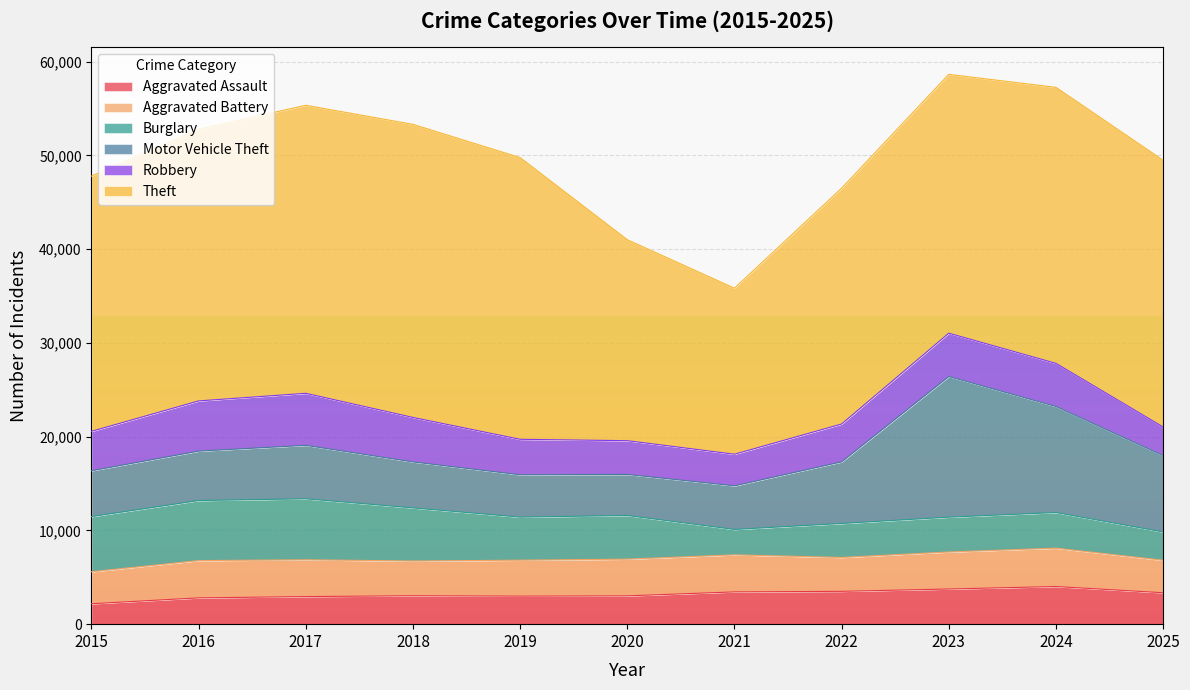

Reading right to left, extract all data points from this chart.

Aggravated Assault: 3352	4017	3749	3502	3443	3018	2991	3031	2943	2805	2180
Aggravated Battery: 3466	4091	3950	3616	3953	3919	3835	3706	3925	3976	3412
Burglary: 3016	3800	3715	3623	2708	4657	4591	5666	6505	6405	5882
Motor Vehicle Theft: 8147	11309	15002	6571	4653	4378	4519	4903	5702	5273	4890
Robbery: 3053	4602	4620	4038	3370	3600	3782	4743	5549	5354	4204
Theft: 28448	29438	27608	25152	17708	21436	30049	31261	30721	28977	27227